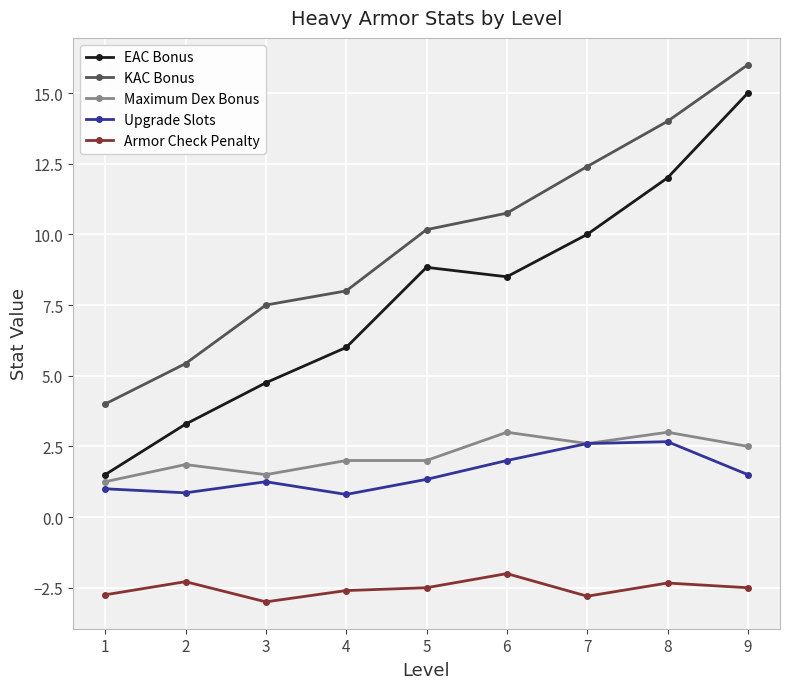

What is the minimum value shown in the chart?

-3.0